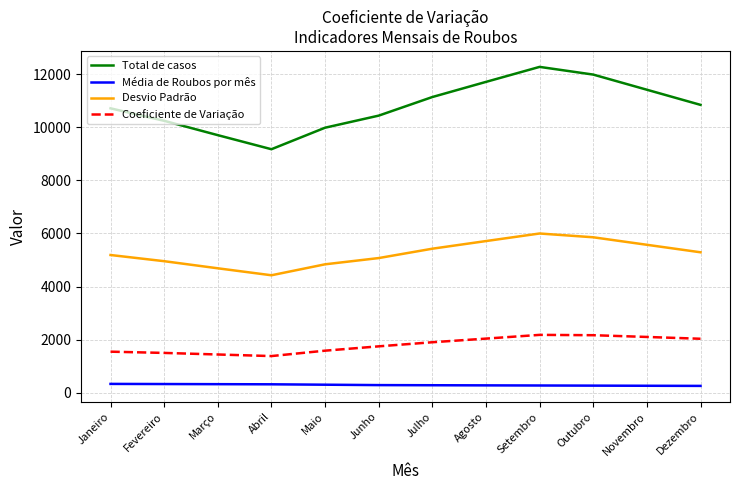

What is the difference between the Coeficiente de Variação values at Fevereiro and Abril?

118.7